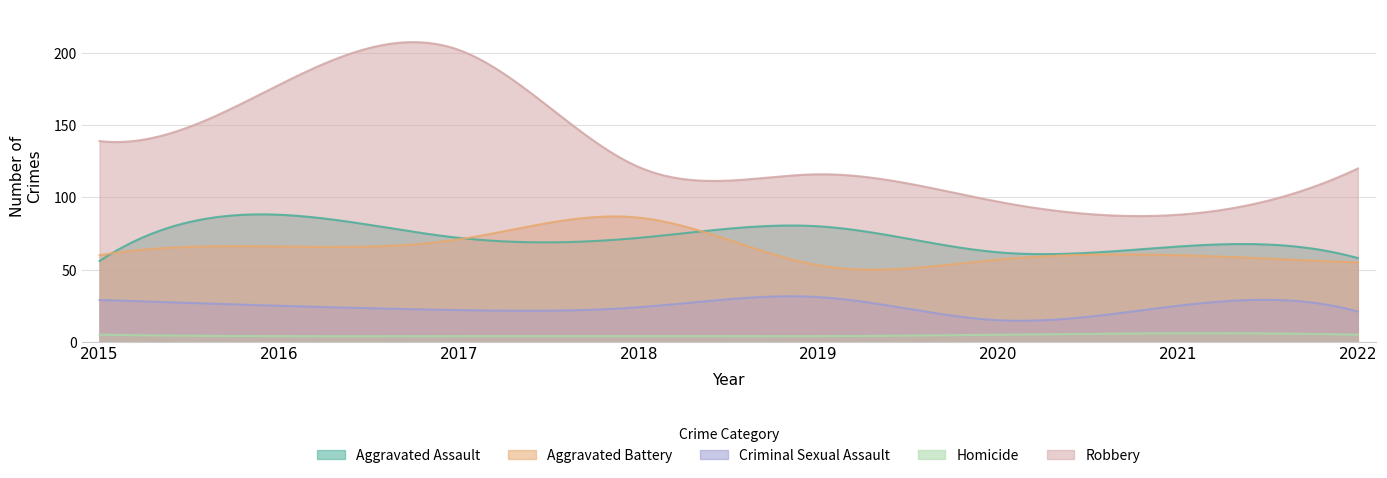

Where does the Criminal Sexual Assault series first go above 25?

2015